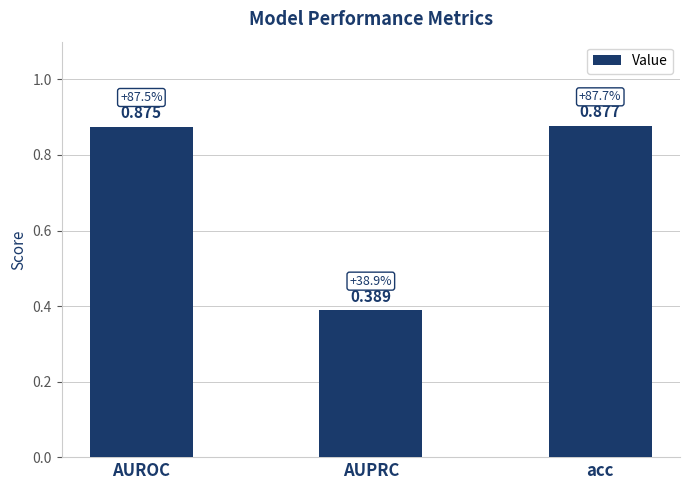

At which label is the value closest to 0?

AUPRC